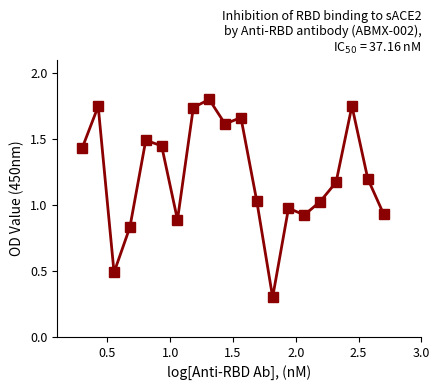

Does the chart have visible grid lines?

No